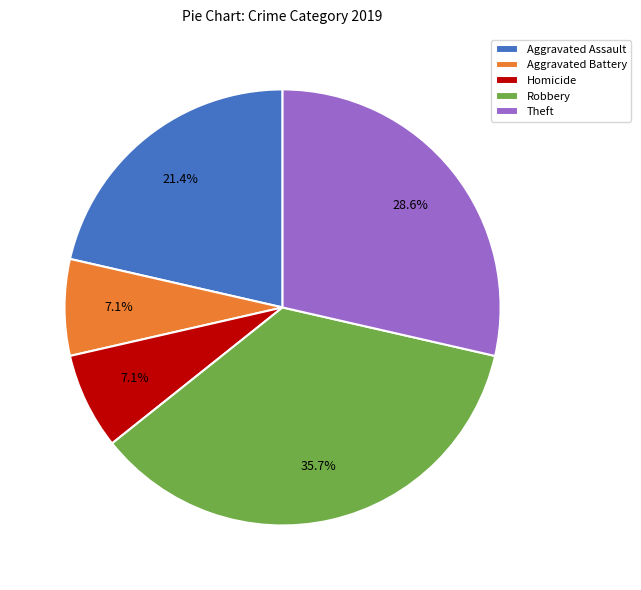

True or false: Robbery accounts for 36% of the total.

True